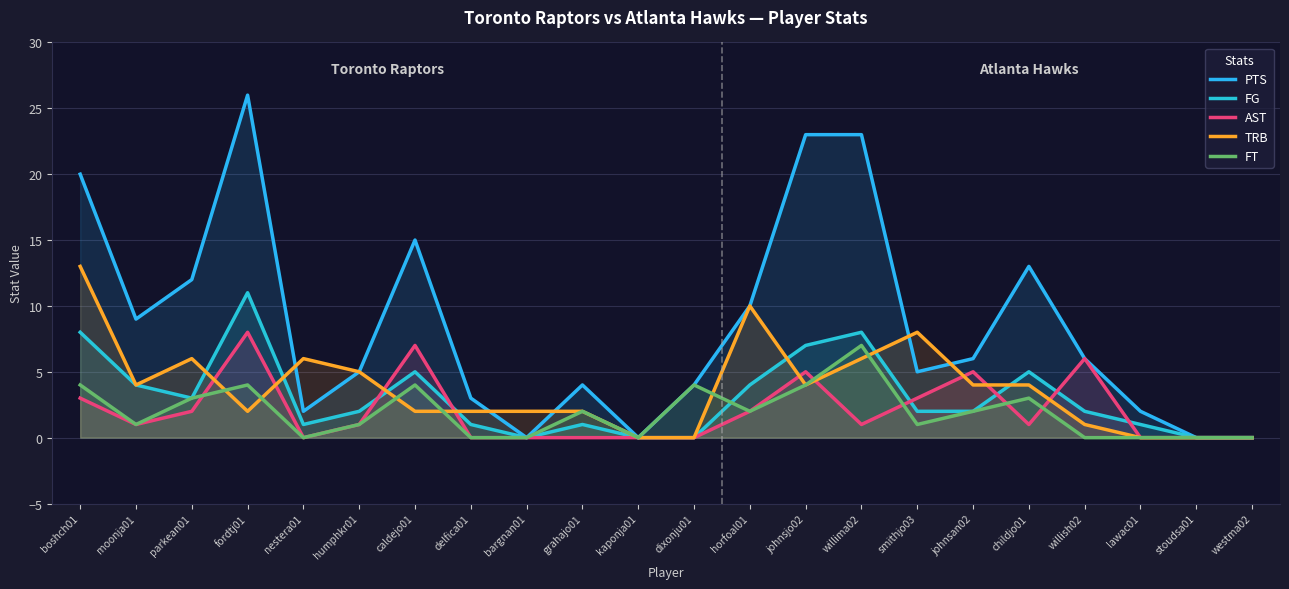

At which category is the sum across all series the highest?

fordtj01